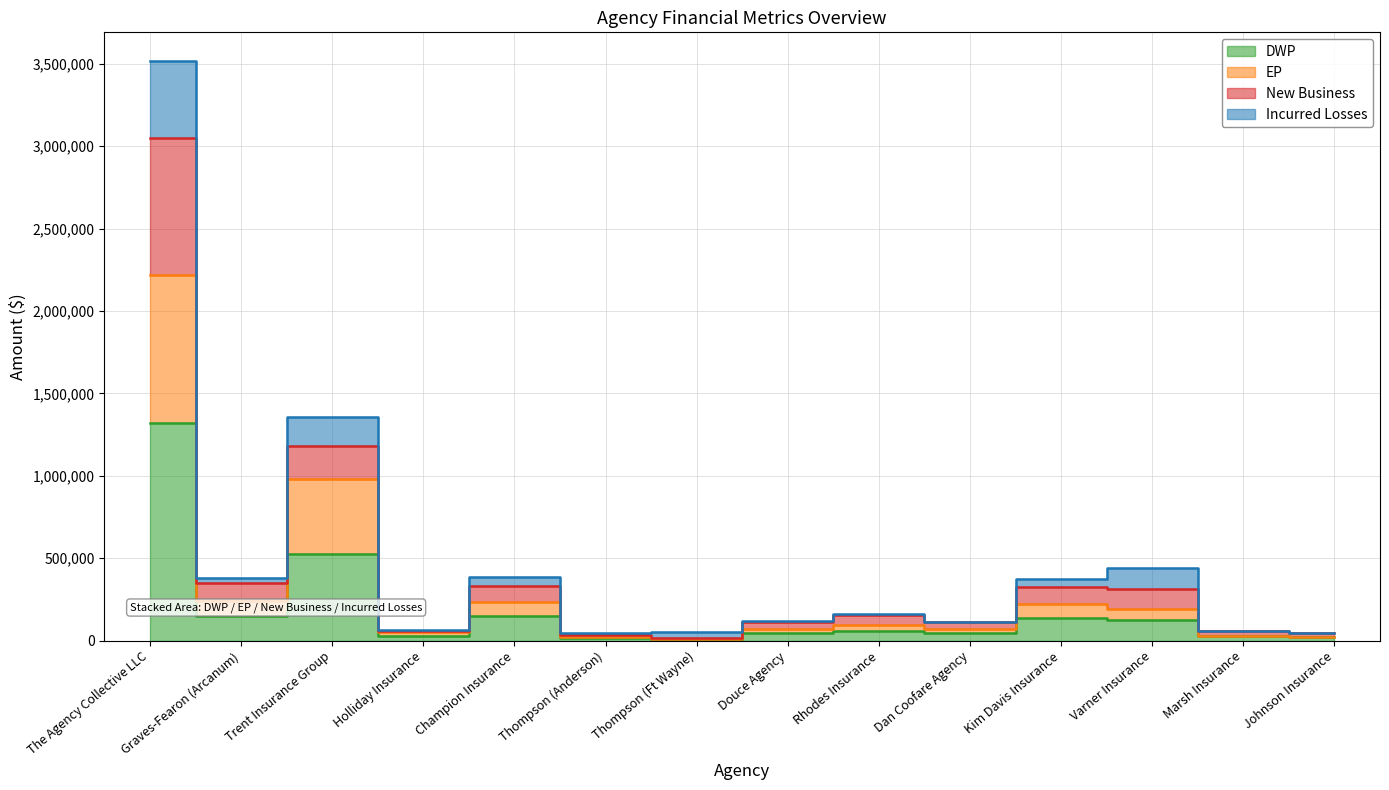

In DWP, how many points are higher than both neighbors (excluding endpoints)?

4